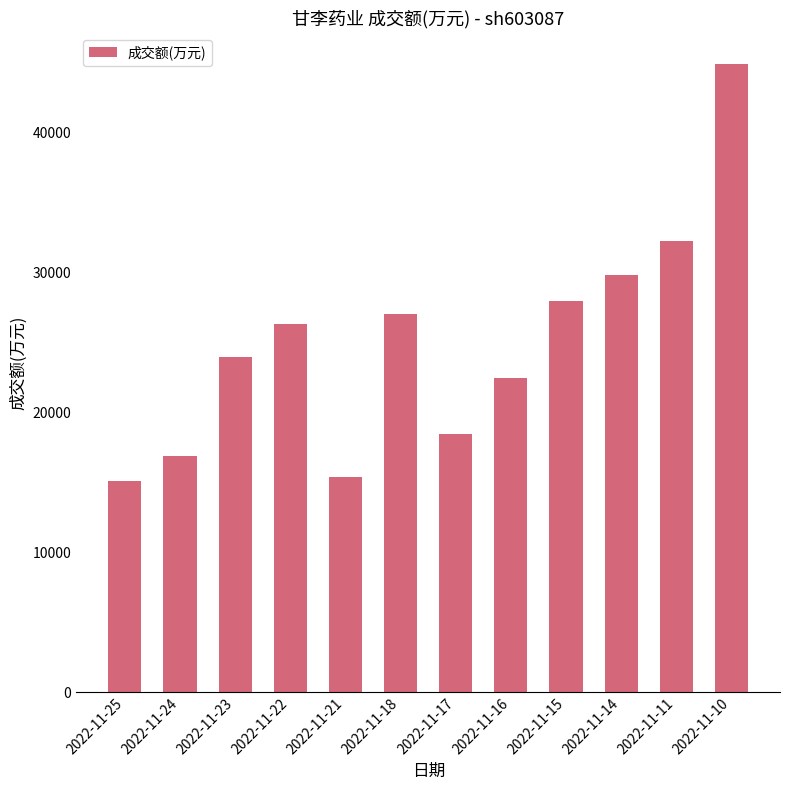

How many data points are less than 26285?

6